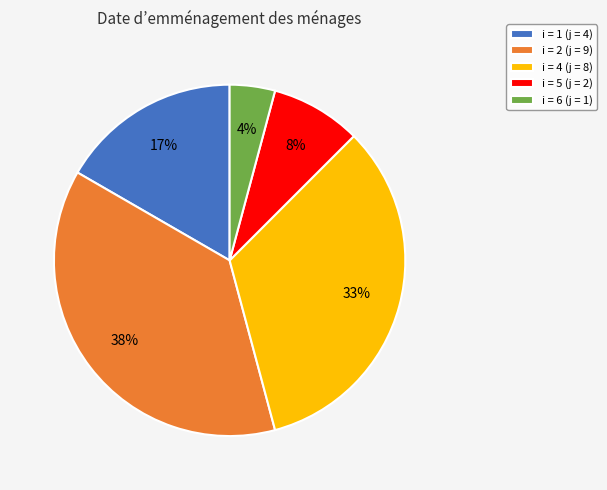

Does any single category account for the majority?

No